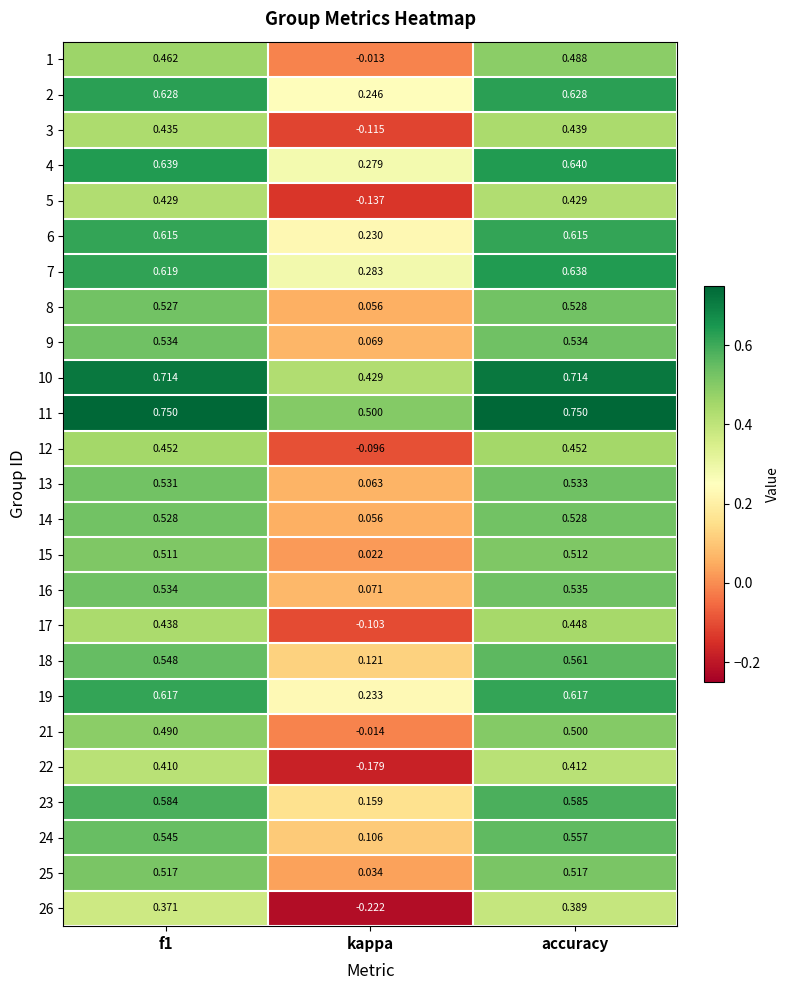

At how many categories does at least one series exceed 0?

3